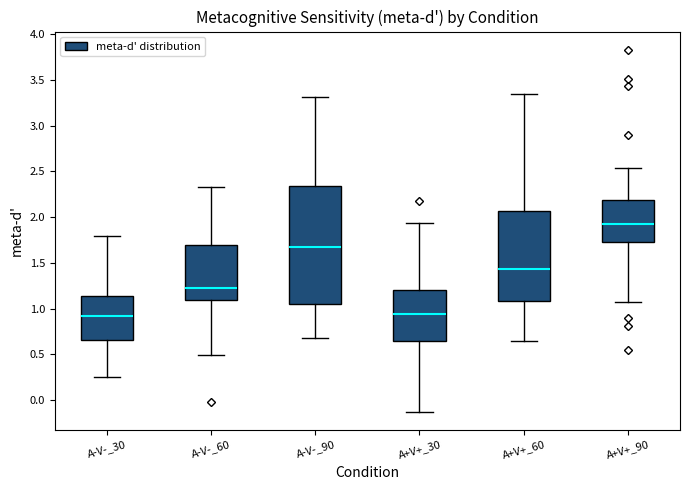

Comparing the boxes themselves (not the whiskers), which one is the tallest?

A-V-_90